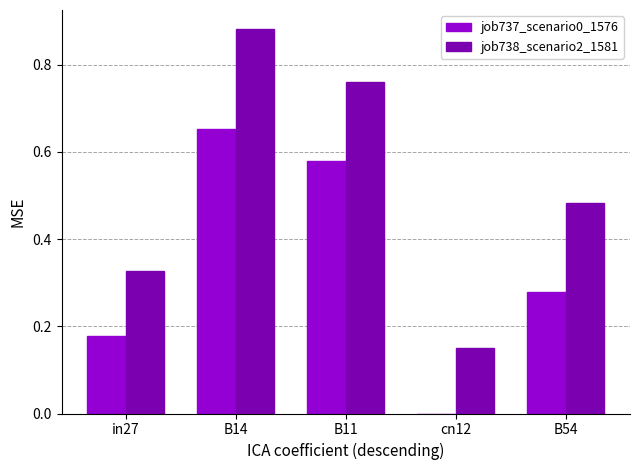

The job738_scenario2_1581 series shows 0.4 at B14. True or false?

False